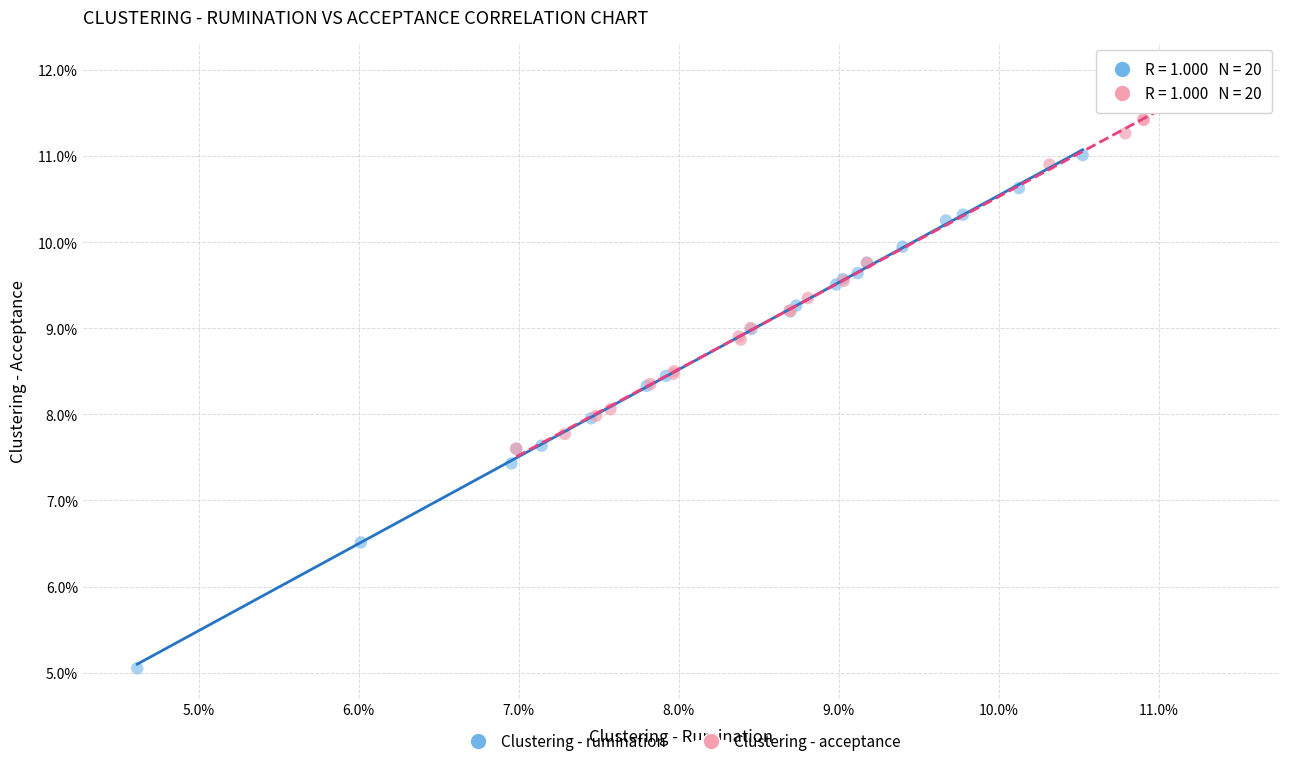

Which series reaches the maximum Y coordinate?

Clustering - acceptance